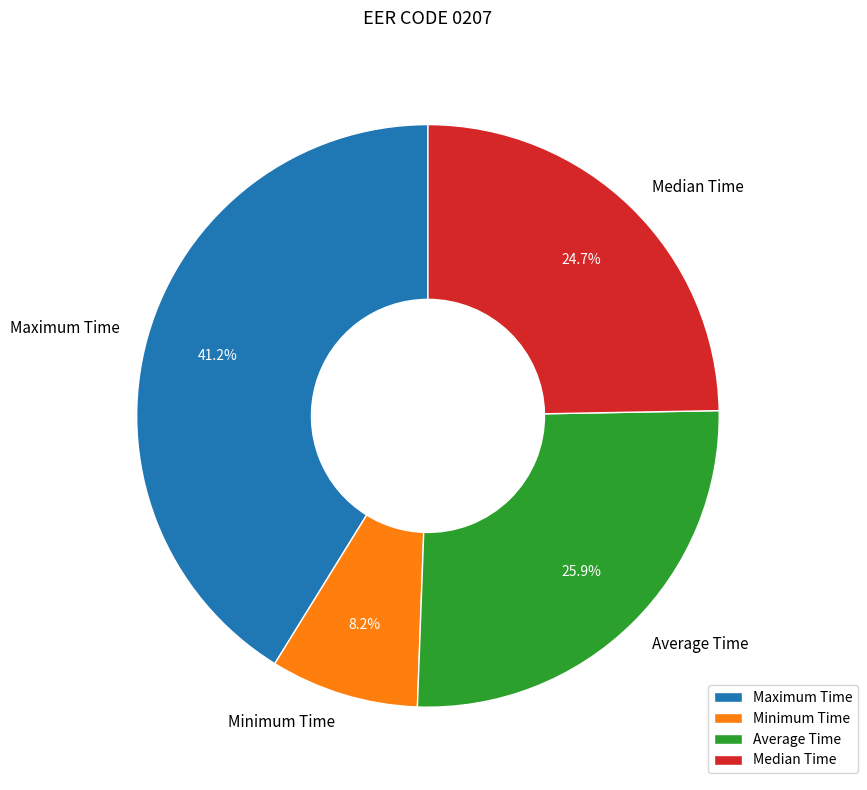

Which has a higher value, Median Time or Maximum Time?

Maximum Time